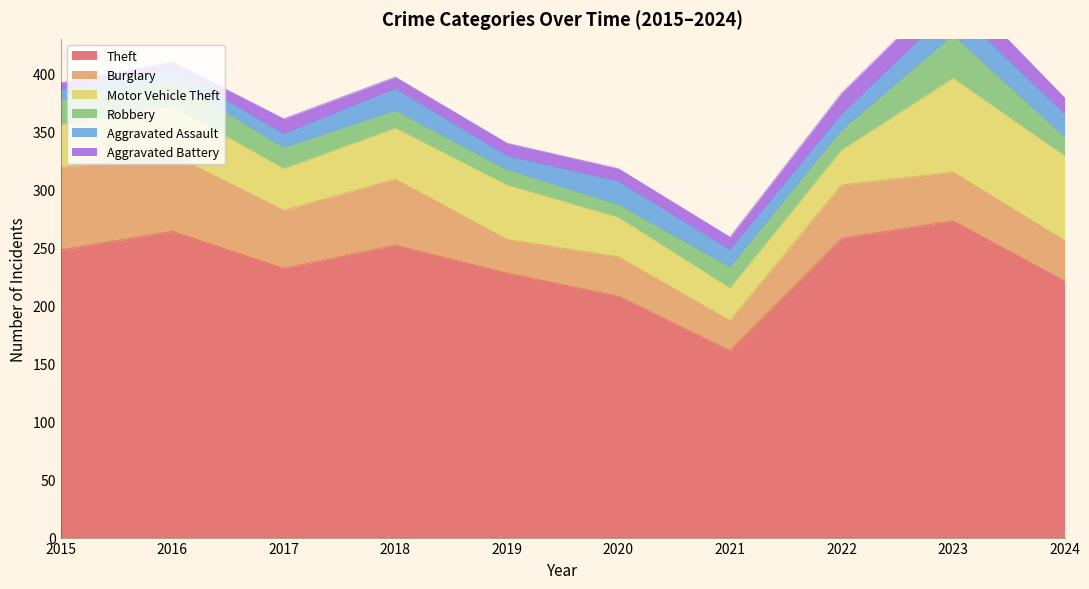

True or false: Burglary and Aggravated Battery intersect in this chart.

False